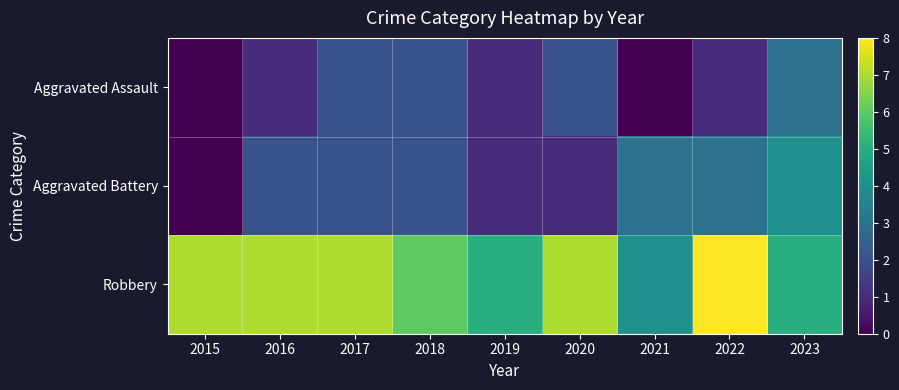

Which series has the largest total across all categories?

Robbery